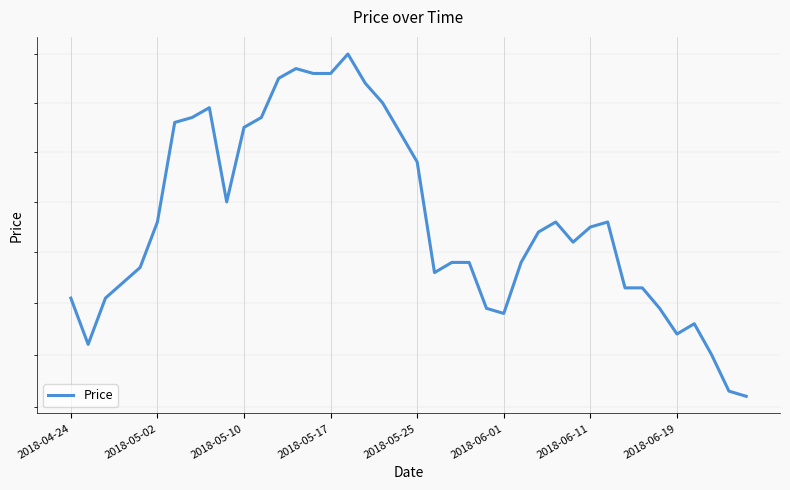

How many lines are shown in the chart?

1